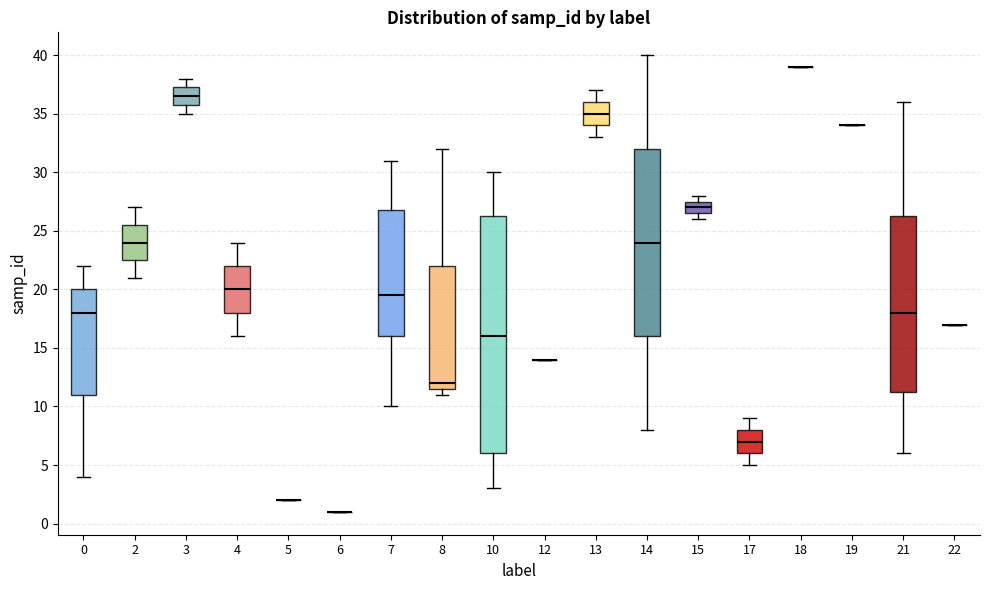

Reading left to right, transcribe this box plot: for each box, give where its median line is, the range the box spans, and where its two whiskers end, as read against the y-axis. The values are not printed on the chart, so give them approximately, as read against the axis.

0: median 18.0, box 11.0 to 20.0, whiskers 4.0 to 22.0
2: median 24.0, box 22.5 to 25.5, whiskers 21.0 to 27.0
3: median 36.5, box 36.0 to 37.5, whiskers 35.0 to 38.0
4: median 20.0, box 18.0 to 22.0, whiskers 16.0 to 24.0
5: box collapsed to a line at 2.0, whiskers 2.0 to 2.0
6: box collapsed to a line at 1.0, whiskers 1.0 to 1.0
7: median 19.5, box 16.0 to 27.0, whiskers 10.0 to 31.0
8: median 12.0, box 11.5 to 22.0, whiskers 11.0 to 32.0
10: median 16.0, box 6.0 to 26.5, whiskers 3.0 to 30.0
12: box collapsed to a line at 14.0, whiskers 14.0 to 14.0
13: median 35.0, box 34.0 to 36.0, whiskers 33.0 to 37.0
14: median 24.0, box 16.0 to 32.0, whiskers 8.0 to 40.0
15: median 27.0, box 26.5 to 27.5, whiskers 26.0 to 28.0
17: median 7.0, box 6.0 to 8.0, whiskers 5.0 to 9.0
18: box collapsed to a line at 39.0, whiskers 39.0 to 39.0
19: box collapsed to a line at 34.0, whiskers 34.0 to 34.0
21: median 18.0, box 11.5 to 26.5, whiskers 6.0 to 36.0
22: box collapsed to a line at 17.0, whiskers 17.0 to 17.0